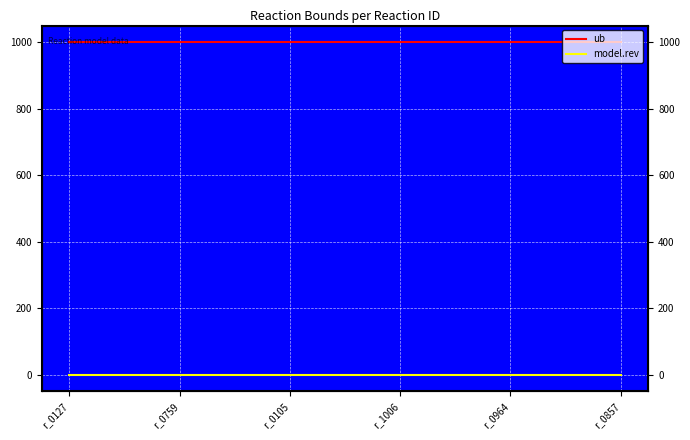

How many lines are shown in the chart?

2